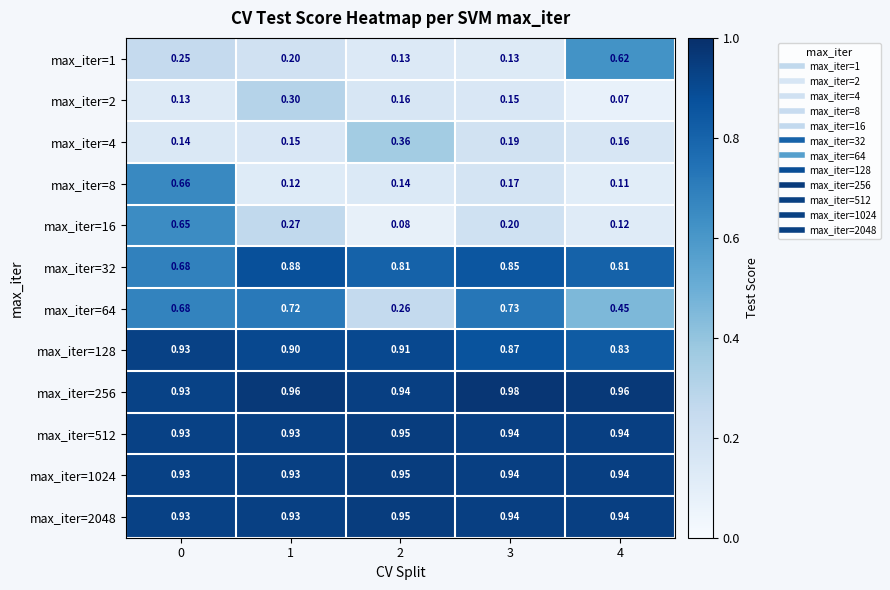

Which label corresponds to the smallest value in the chart?

4